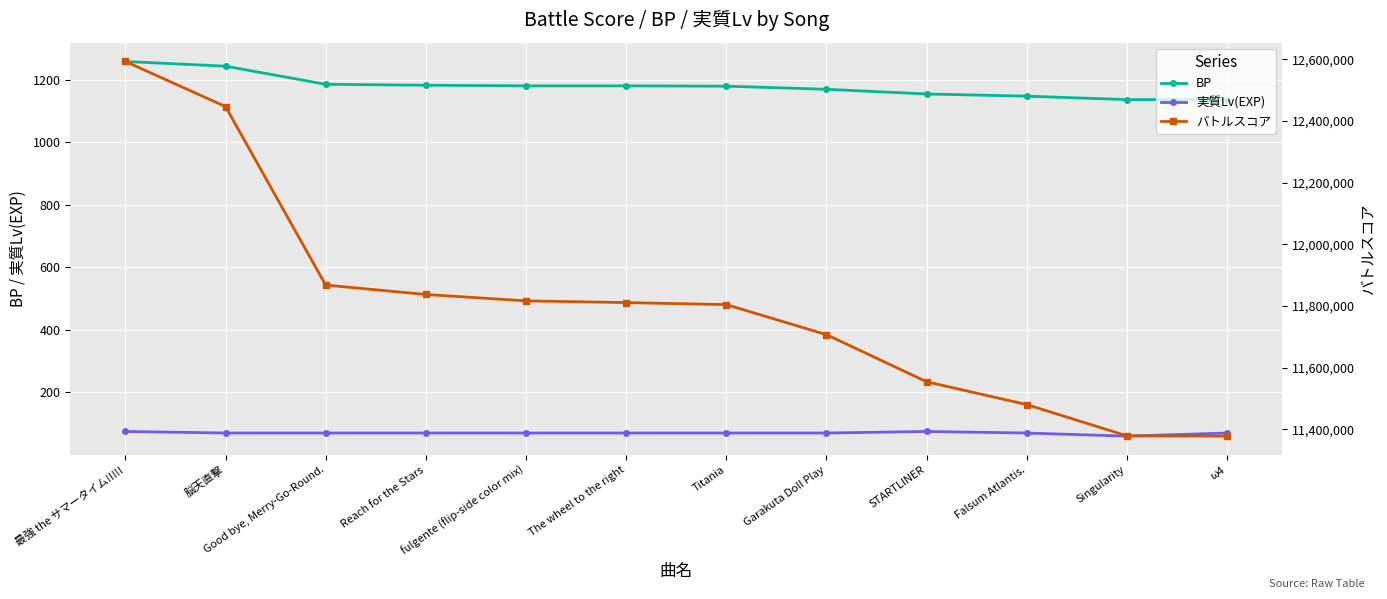

What value does the 実質Lv(EXP) series have at Falsum Atlantis., to the nearest 10?

70